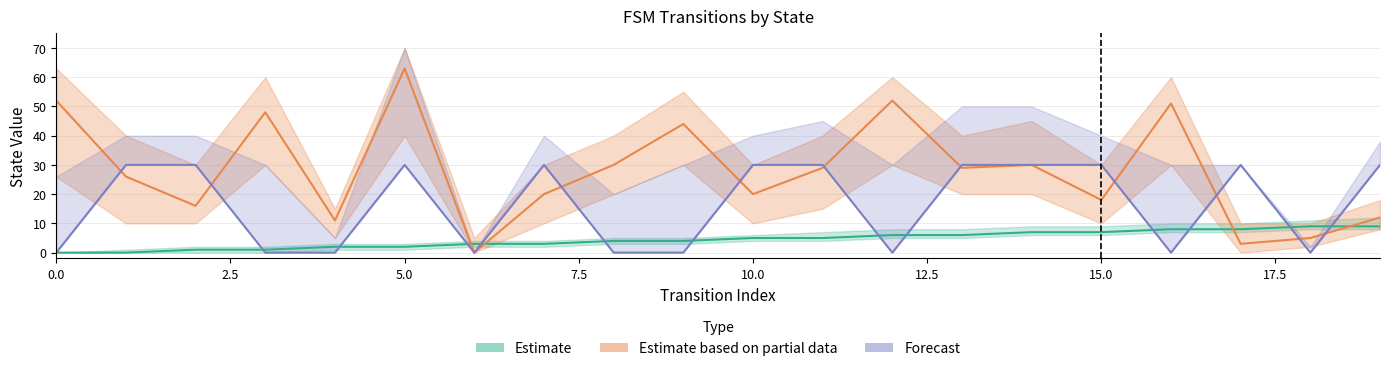

At how many categories does at least one series exceed 22?

17